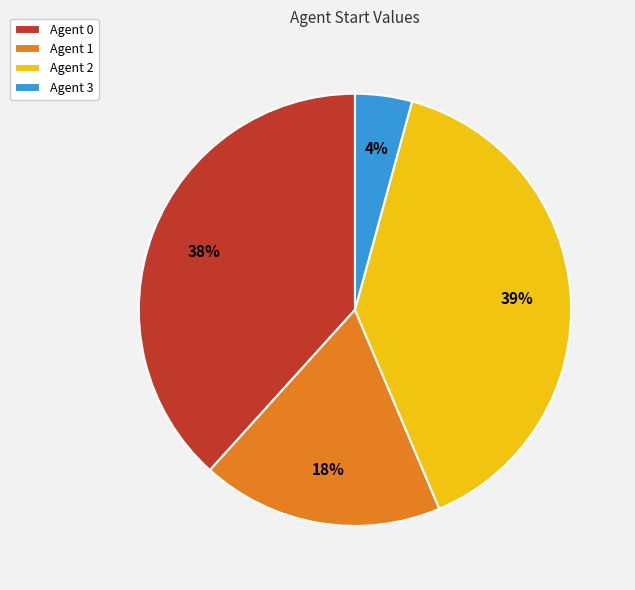

Which category has the biggest portion of the pie?

Agent 2